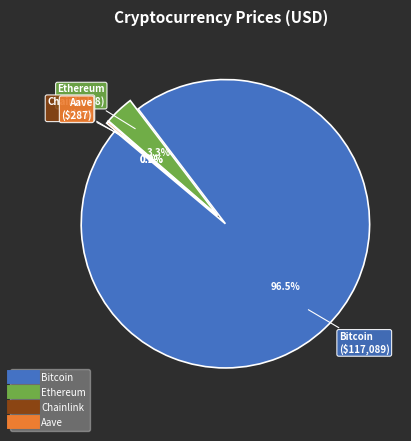

True or false: Chainlink accounts for 1% of the total.

False